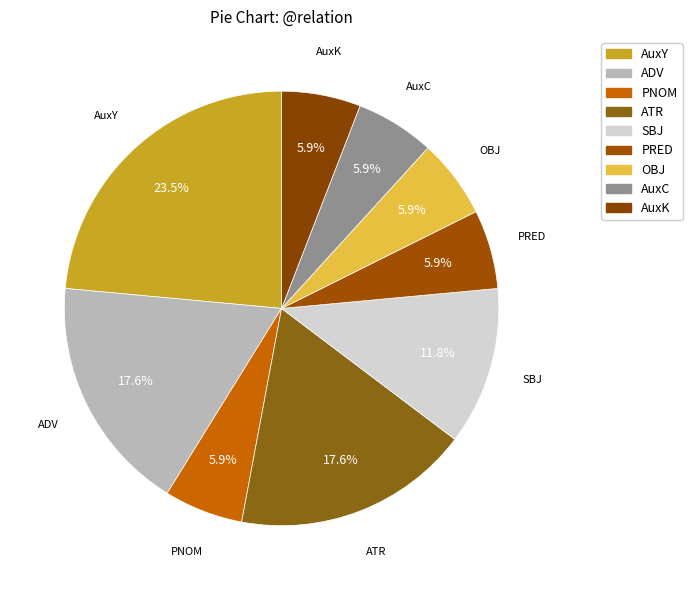

Rank the categories by value from lowest to highest.

PNOM, PRED, OBJ, AuxC, AuxK, SBJ, ADV, ATR, AuxY